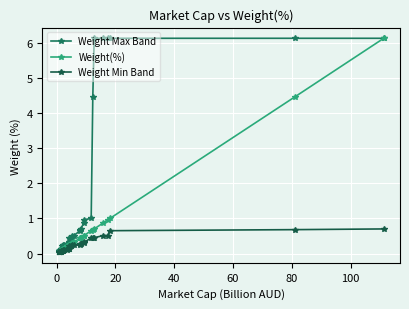

At how many categories does at least one series exceed 4?

7